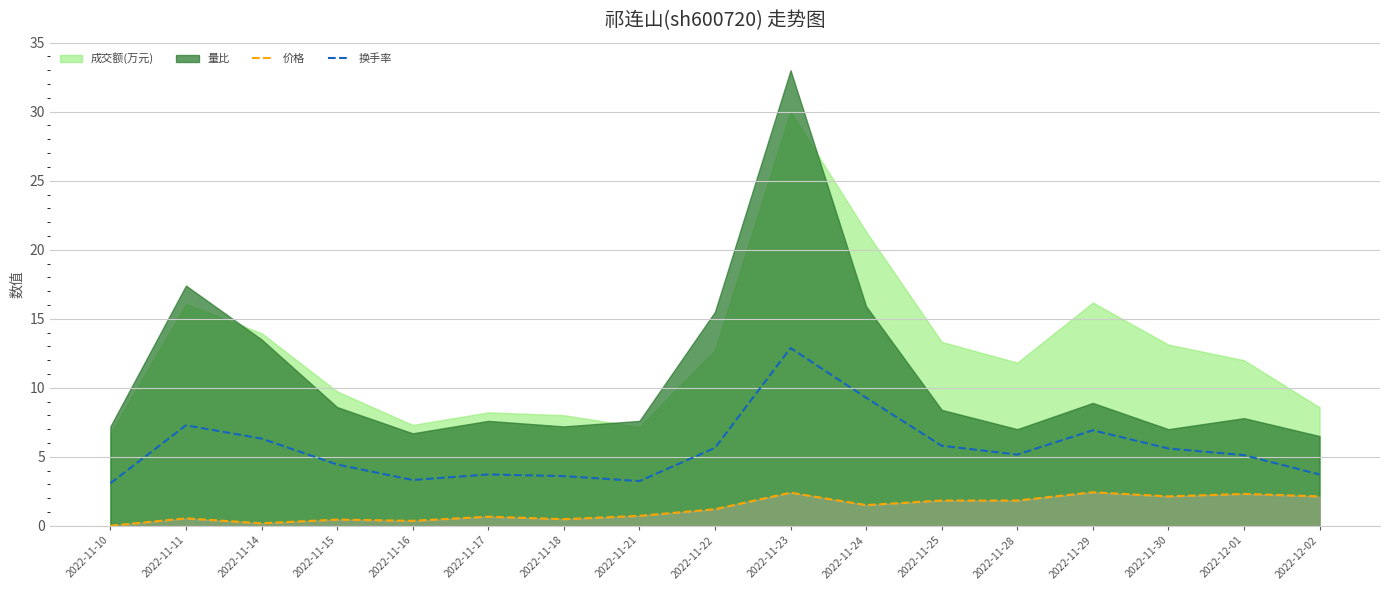

True or false: 换手率 and 价格 cross at least once.

False